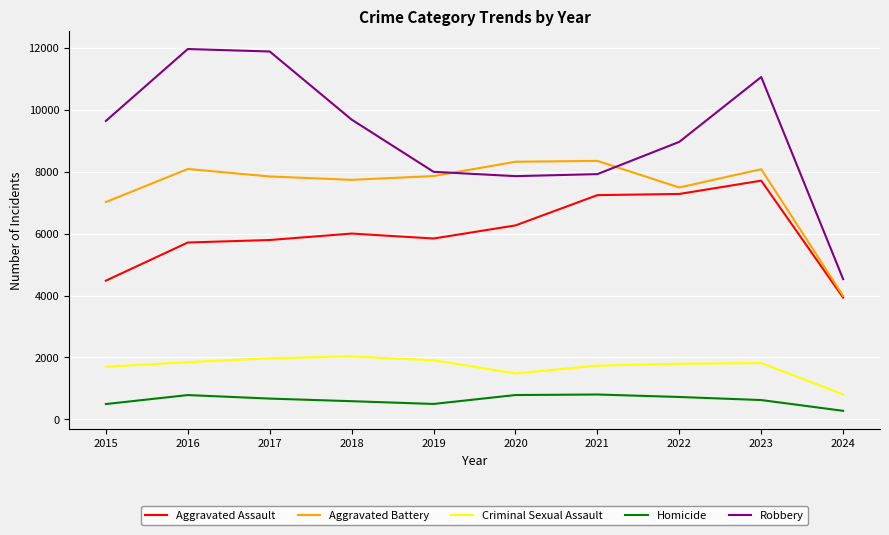

What is the difference between the maximum and minimum values in the Criminal Sexual Assault series?

1224